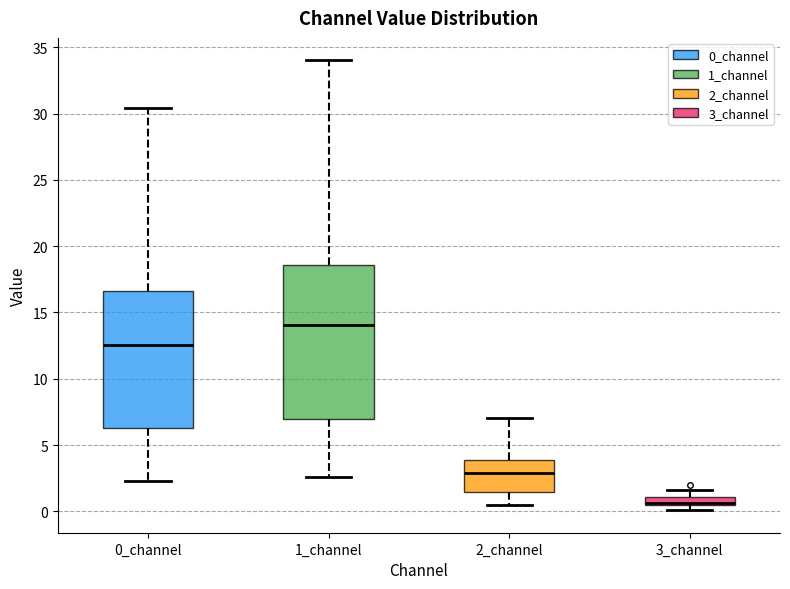

Which box's median line is the highest?

1_channel